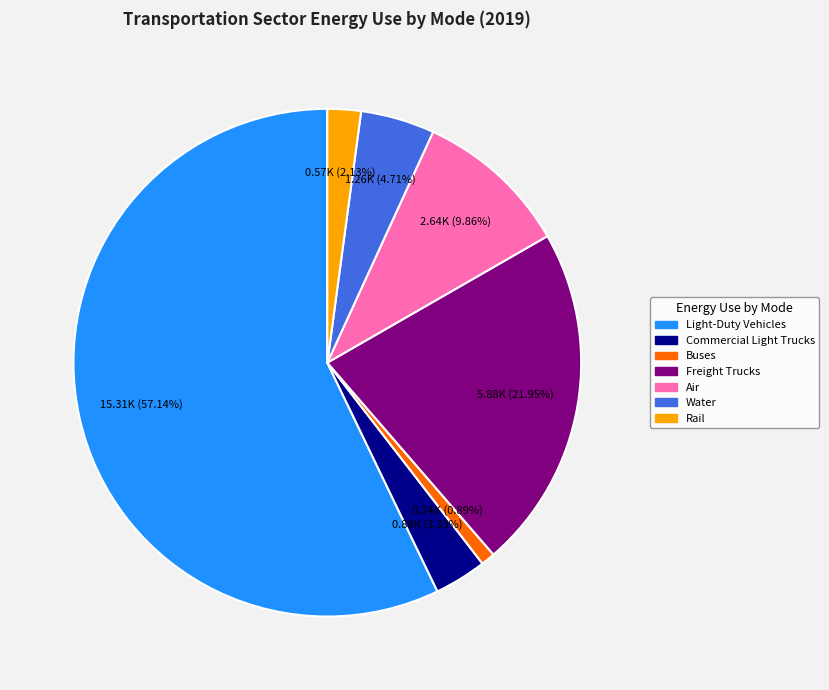

The Buses slice represents 12% of the pie. True or false?

False